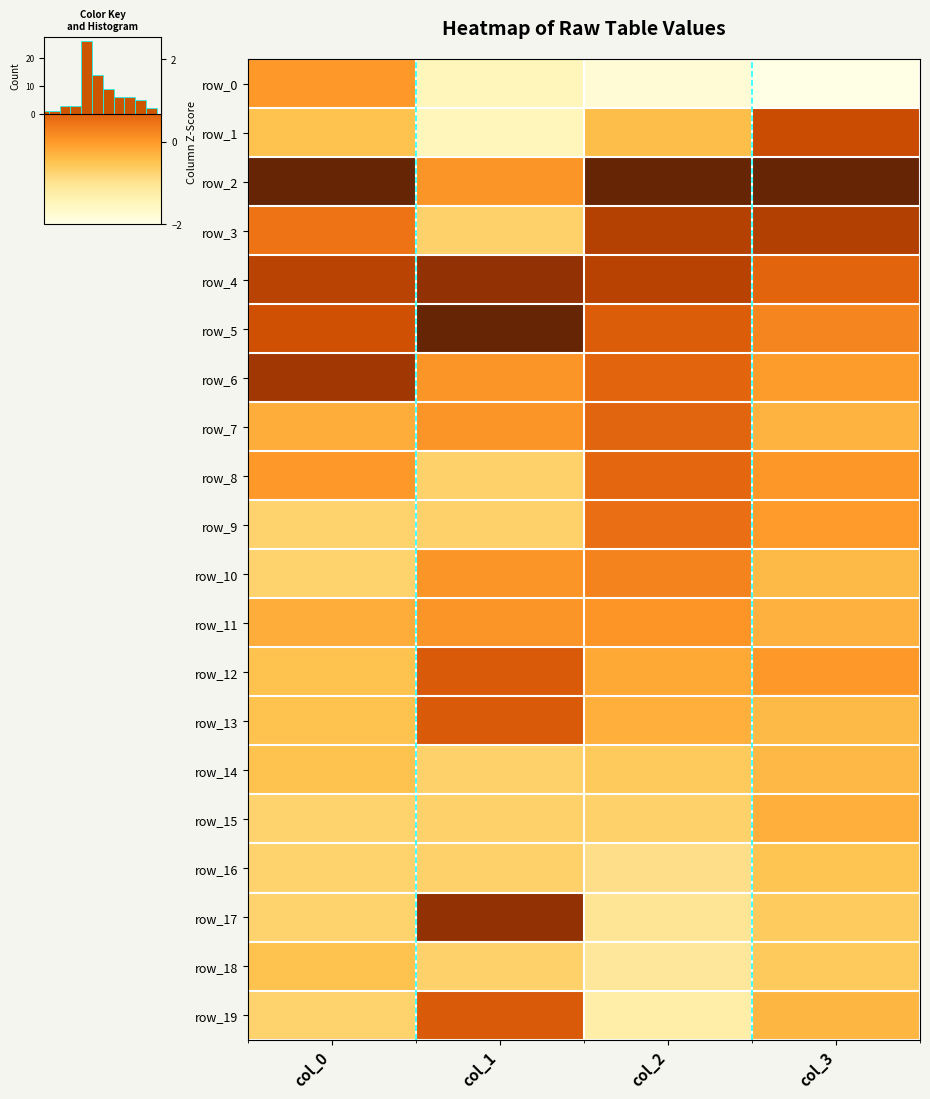

What is the average value of the row_18 series?

-0.7